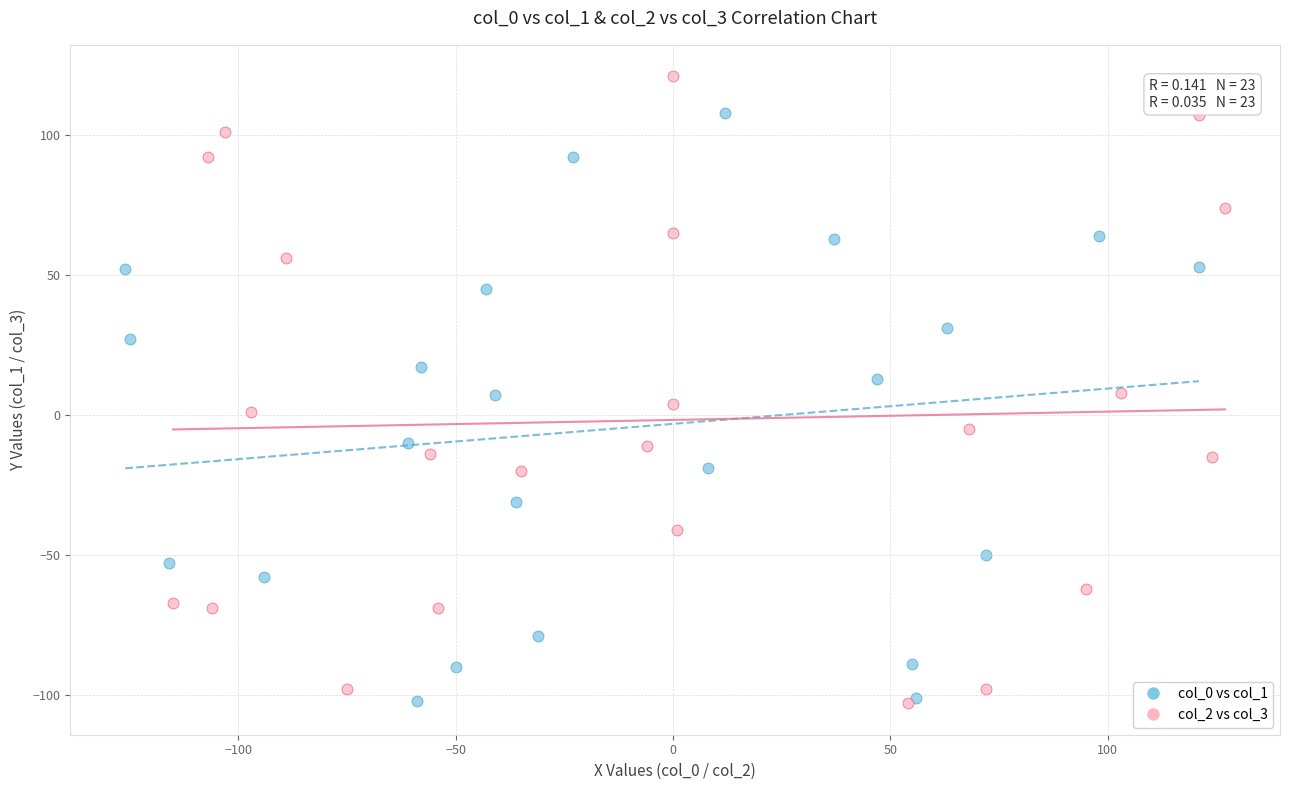

Which series has the largest Y range (max minus min)?

col_2 vs col_3